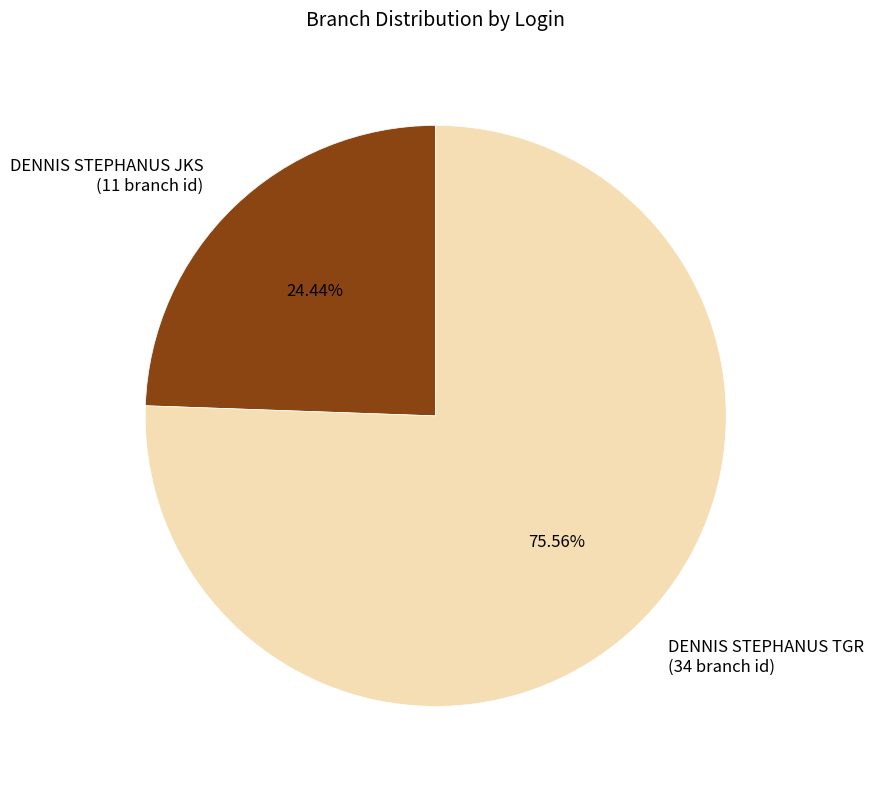

What is the largest slice in the pie chart?

DENNIS STEPHANUS TGR